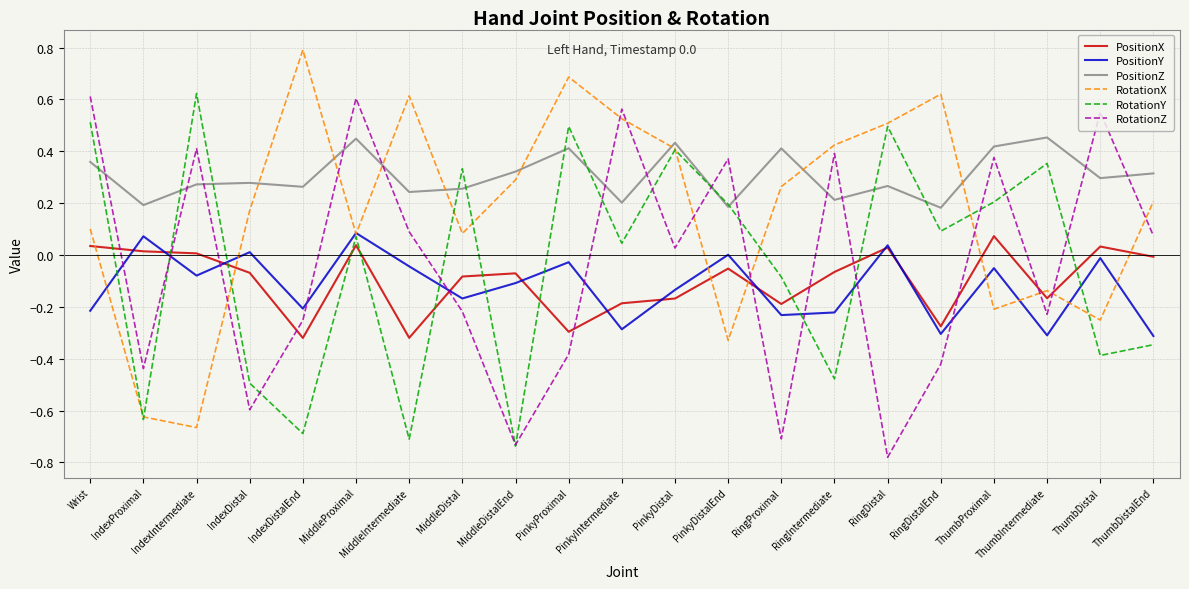

Count the number of data series in this chart.

6